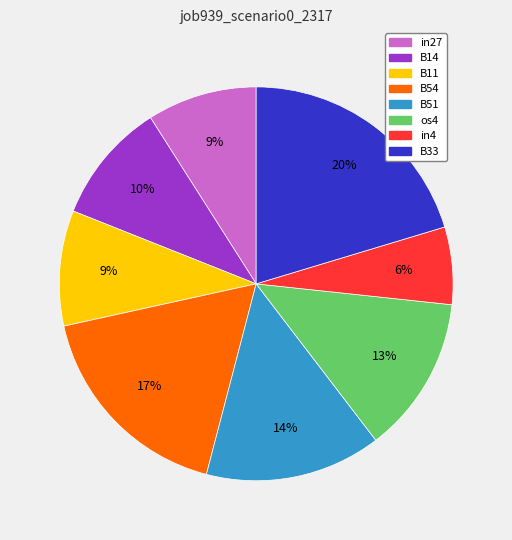

To the nearest percent, what percentage of the pie is B54?

17%